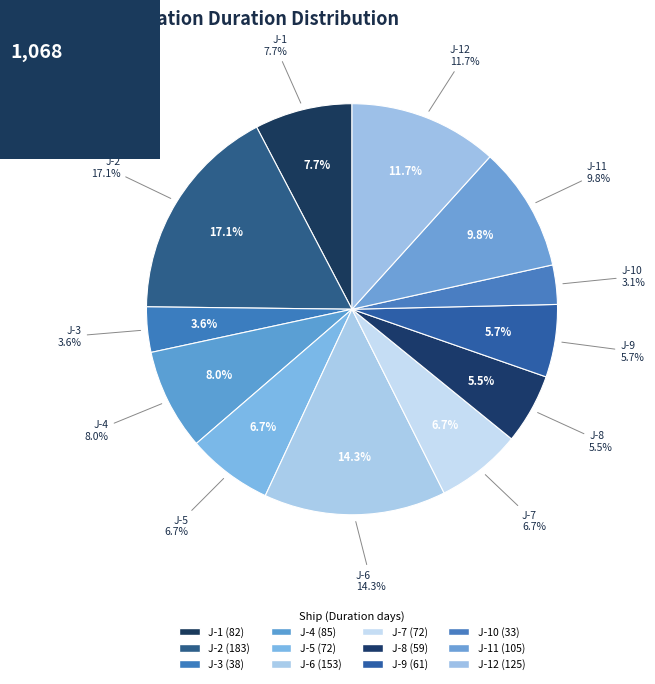

True or false: J-2 accounts for 17% of the total.

True